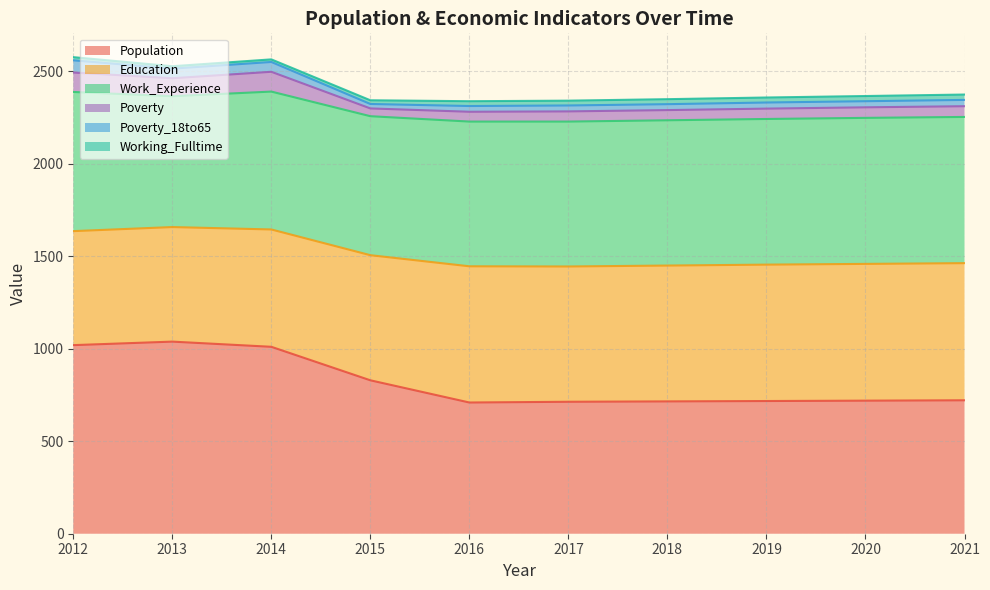

True or false: Population and Poverty intersect in this chart.

False